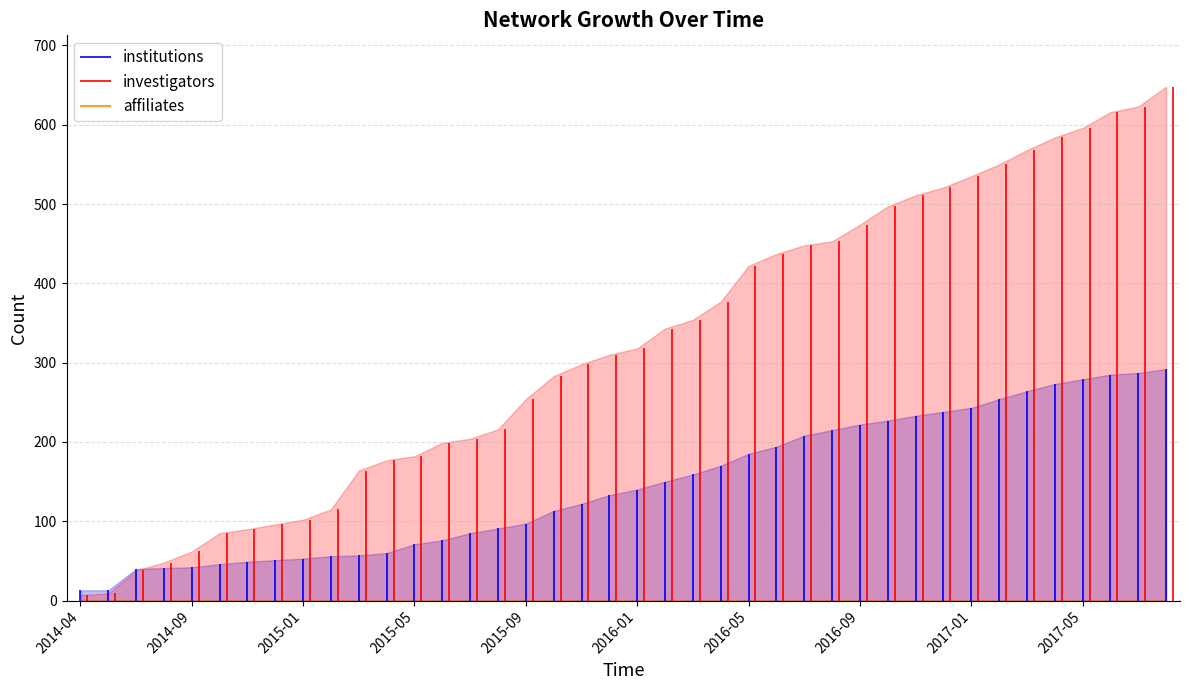

Reading right to left, list all the values displayed in this chart.

institutions: 2017-08=292	2017-07=287	2017-06=285	2017-05=279	2017-04=273	2017-03=264	2017-02=254	2017-01=243	2016-12=238	2016-11=233	2016-10=227	2016-09=222	2016-08=215	2016-07=208	2016-06=194	2016-05=185	2016-04=170	2016-03=159	2016-02=150	2016-01=140	2015-12=133	2015-11=122	2015-10=113	2015-09=97	2015-08=91	2015-07=85	2015-06=76	2015-05=71	2015-04=60	2015-03=57	2015-02=56	2015-01=53	2014-12=51	2014-11=49	2014-10=46	2014-09=42	2014-08=41	2014-07=40	2014-05=13	2014-04=13
investigators: 2017-08=648	2017-07=623	2017-06=616	2017-05=596	2017-04=584	2017-03=568	2017-02=550	2017-01=535	2016-12=521	2016-11=511	2016-10=497	2016-09=474	2016-08=453	2016-07=448	2016-06=437	2016-05=422	2016-04=377	2016-03=354	2016-02=343	2016-01=318	2015-12=310	2015-11=298	2015-10=283	2015-09=254	2015-08=216	2015-07=204	2015-06=199	2015-05=182	2015-04=177	2015-03=164	2015-02=115	2015-01=102	2014-12=96	2014-11=90	2014-10=85	2014-09=62	2014-08=48	2014-07=38	2014-05=9	2014-04=7
affiliates: 2017-08=1	2017-07=1	2017-06=1	2017-05=1	2017-04=1	2017-03=1	2017-02=1	2017-01=1	2016-12=1	2016-11=1	2016-10=1	2016-09=1	2016-08=1	2016-07=1	2016-06=1	2016-05=1	2016-04=1	2016-03=1	2016-02=1	2016-01=1	2015-12=1	2015-11=1	2015-10=1	2015-09=1	2015-08=1	2015-07=1	2015-06=1	2015-05=1	2015-04=1	2015-03=1	2015-02=1	2015-01=1	2014-12=1	2014-11=1	2014-10=1	2014-09=1	2014-08=1	2014-07=1	2014-05=1	2014-04=1